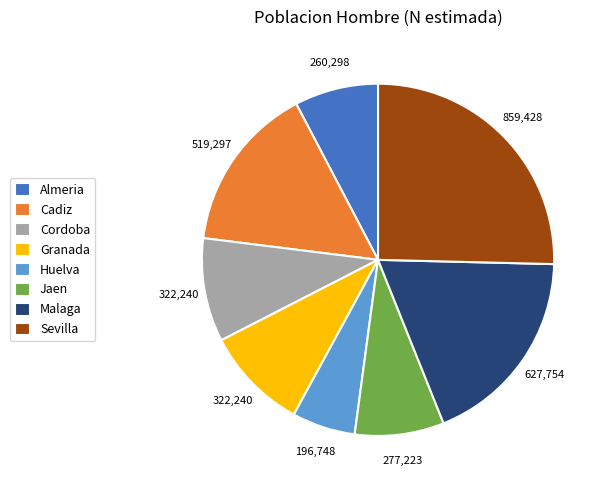

How many segments does this pie chart have?

8